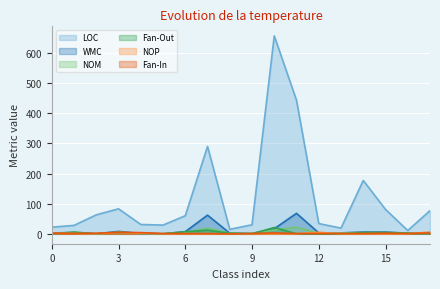

List the series in order of their peak value, highest first.

LOC, WMC, NOM, Fan-Out, NOP, Fan-In